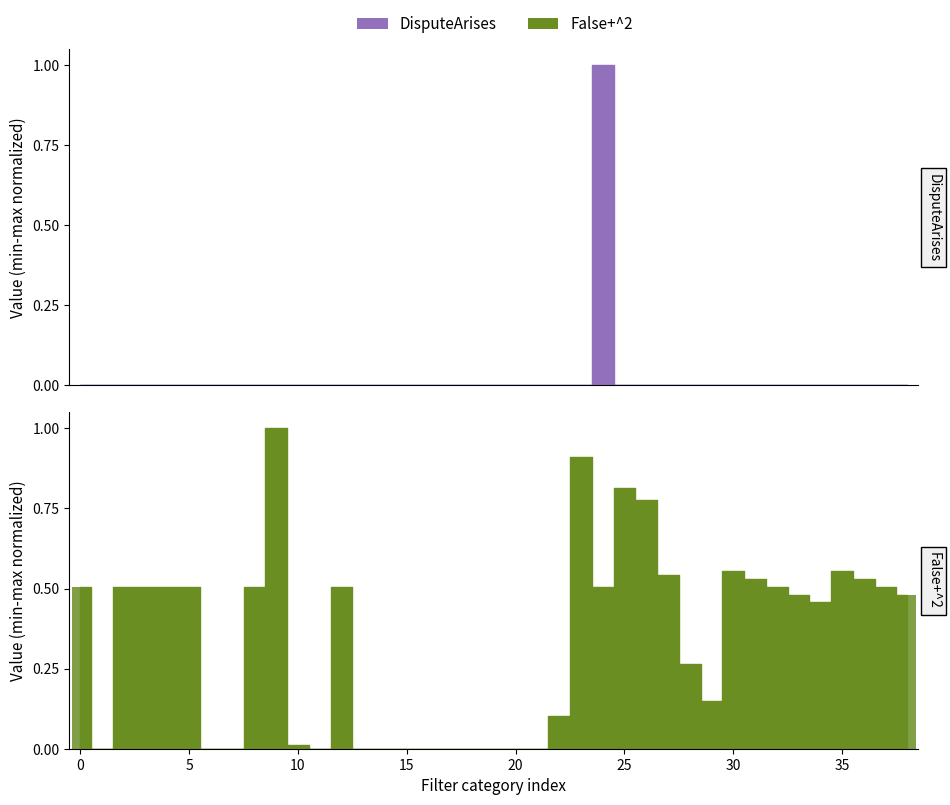

Which label corresponds to the largest value in the chart?

24